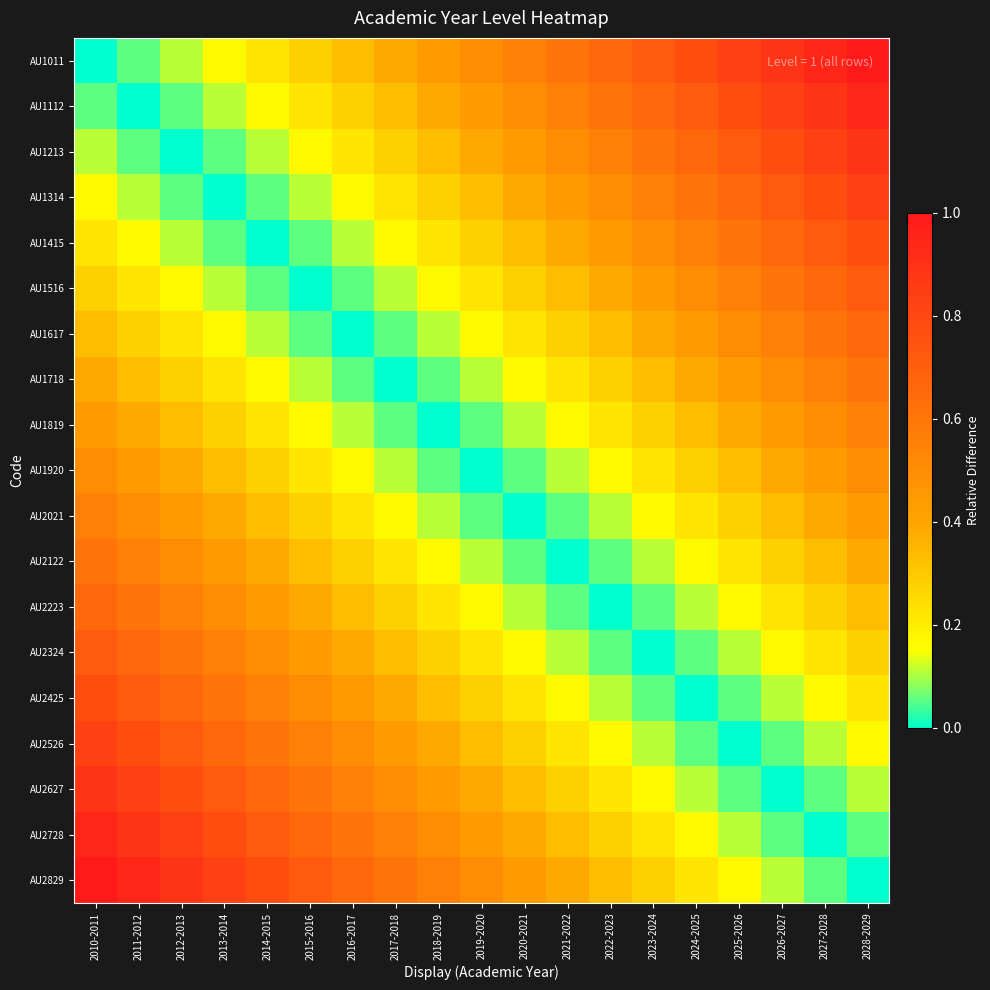

Reading left to right, transcribe all the data shown in this chart.

AU1011: 2010-2011=0.0	2011-2012=0.1	2012-2013=0.1	2013-2014=0.2	2014-2015=0.2	2015-2016=0.3	2016-2017=0.3	2017-2018=0.4	2018-2019=0.4	2019-2020=0.5	2020-2021=0.6	2021-2022=0.6	2022-2023=0.7	2023-2024=0.7	2024-2025=0.8	2025-2026=0.8	2026-2027=0.9	2027-2028=0.9	2028-2029=1.0
AU1112: 2010-2011=0.1	2011-2012=0.0	2012-2013=0.1	2013-2014=0.1	2014-2015=0.2	2015-2016=0.2	2016-2017=0.3	2017-2018=0.3	2018-2019=0.4	2019-2020=0.4	2020-2021=0.5	2021-2022=0.6	2022-2023=0.6	2023-2024=0.7	2024-2025=0.7	2025-2026=0.8	2026-2027=0.8	2027-2028=0.9	2028-2029=0.9
AU1213: 2010-2011=0.1	2011-2012=0.1	2012-2013=0.0	2013-2014=0.1	2014-2015=0.1	2015-2016=0.2	2016-2017=0.2	2017-2018=0.3	2018-2019=0.3	2019-2020=0.4	2020-2021=0.4	2021-2022=0.5	2022-2023=0.6	2023-2024=0.6	2024-2025=0.7	2025-2026=0.7	2026-2027=0.8	2027-2028=0.8	2028-2029=0.9
AU1314: 2010-2011=0.2	2011-2012=0.1	2012-2013=0.1	2013-2014=0.0	2014-2015=0.1	2015-2016=0.1	2016-2017=0.2	2017-2018=0.2	2018-2019=0.3	2019-2020=0.3	2020-2021=0.4	2021-2022=0.4	2022-2023=0.5	2023-2024=0.6	2024-2025=0.6	2025-2026=0.7	2026-2027=0.7	2027-2028=0.8	2028-2029=0.8
AU1415: 2010-2011=0.2	2011-2012=0.2	2012-2013=0.1	2013-2014=0.1	2014-2015=0.0	2015-2016=0.1	2016-2017=0.1	2017-2018=0.2	2018-2019=0.2	2019-2020=0.3	2020-2021=0.3	2021-2022=0.4	2022-2023=0.4	2023-2024=0.5	2024-2025=0.6	2025-2026=0.6	2026-2027=0.7	2027-2028=0.7	2028-2029=0.8
AU1516: 2010-2011=0.3	2011-2012=0.2	2012-2013=0.2	2013-2014=0.1	2014-2015=0.1	2015-2016=0.0	2016-2017=0.1	2017-2018=0.1	2018-2019=0.2	2019-2020=0.2	2020-2021=0.3	2021-2022=0.3	2022-2023=0.4	2023-2024=0.4	2024-2025=0.5	2025-2026=0.6	2026-2027=0.6	2027-2028=0.7	2028-2029=0.7
AU1617: 2010-2011=0.3	2011-2012=0.3	2012-2013=0.2	2013-2014=0.2	2014-2015=0.1	2015-2016=0.1	2016-2017=0.0	2017-2018=0.1	2018-2019=0.1	2019-2020=0.2	2020-2021=0.2	2021-2022=0.3	2022-2023=0.3	2023-2024=0.4	2024-2025=0.4	2025-2026=0.5	2026-2027=0.6	2027-2028=0.6	2028-2029=0.7
AU1718: 2010-2011=0.4	2011-2012=0.3	2012-2013=0.3	2013-2014=0.2	2014-2015=0.2	2015-2016=0.1	2016-2017=0.1	2017-2018=0.0	2018-2019=0.1	2019-2020=0.1	2020-2021=0.2	2021-2022=0.2	2022-2023=0.3	2023-2024=0.3	2024-2025=0.4	2025-2026=0.4	2026-2027=0.5	2027-2028=0.6	2028-2029=0.6
AU1819: 2010-2011=0.4	2011-2012=0.4	2012-2013=0.3	2013-2014=0.3	2014-2015=0.2	2015-2016=0.2	2016-2017=0.1	2017-2018=0.1	2018-2019=0.0	2019-2020=0.1	2020-2021=0.1	2021-2022=0.2	2022-2023=0.2	2023-2024=0.3	2024-2025=0.3	2025-2026=0.4	2026-2027=0.4	2027-2028=0.5	2028-2029=0.6
AU1920: 2010-2011=0.5	2011-2012=0.4	2012-2013=0.4	2013-2014=0.3	2014-2015=0.3	2015-2016=0.2	2016-2017=0.2	2017-2018=0.1	2018-2019=0.1	2019-2020=0.0	2020-2021=0.1	2021-2022=0.1	2022-2023=0.2	2023-2024=0.2	2024-2025=0.3	2025-2026=0.3	2026-2027=0.4	2027-2028=0.4	2028-2029=0.5
AU2021: 2010-2011=0.6	2011-2012=0.5	2012-2013=0.4	2013-2014=0.4	2014-2015=0.3	2015-2016=0.3	2016-2017=0.2	2017-2018=0.2	2018-2019=0.1	2019-2020=0.1	2020-2021=0.0	2021-2022=0.1	2022-2023=0.1	2023-2024=0.2	2024-2025=0.2	2025-2026=0.3	2026-2027=0.3	2027-2028=0.4	2028-2029=0.4
AU2122: 2010-2011=0.6	2011-2012=0.6	2012-2013=0.5	2013-2014=0.4	2014-2015=0.4	2015-2016=0.3	2016-2017=0.3	2017-2018=0.2	2018-2019=0.2	2019-2020=0.1	2020-2021=0.1	2021-2022=0.0	2022-2023=0.1	2023-2024=0.1	2024-2025=0.2	2025-2026=0.2	2026-2027=0.3	2027-2028=0.3	2028-2029=0.4
AU2223: 2010-2011=0.7	2011-2012=0.6	2012-2013=0.6	2013-2014=0.5	2014-2015=0.4	2015-2016=0.4	2016-2017=0.3	2017-2018=0.3	2018-2019=0.2	2019-2020=0.2	2020-2021=0.1	2021-2022=0.1	2022-2023=0.0	2023-2024=0.1	2024-2025=0.1	2025-2026=0.2	2026-2027=0.2	2027-2028=0.3	2028-2029=0.3
AU2324: 2010-2011=0.7	2011-2012=0.7	2012-2013=0.6	2013-2014=0.6	2014-2015=0.5	2015-2016=0.4	2016-2017=0.4	2017-2018=0.3	2018-2019=0.3	2019-2020=0.2	2020-2021=0.2	2021-2022=0.1	2022-2023=0.1	2023-2024=0.0	2024-2025=0.1	2025-2026=0.1	2026-2027=0.2	2027-2028=0.2	2028-2029=0.3
AU2425: 2010-2011=0.8	2011-2012=0.7	2012-2013=0.7	2013-2014=0.6	2014-2015=0.6	2015-2016=0.5	2016-2017=0.4	2017-2018=0.4	2018-2019=0.3	2019-2020=0.3	2020-2021=0.2	2021-2022=0.2	2022-2023=0.1	2023-2024=0.1	2024-2025=0.0	2025-2026=0.1	2026-2027=0.1	2027-2028=0.2	2028-2029=0.2
AU2526: 2010-2011=0.8	2011-2012=0.8	2012-2013=0.7	2013-2014=0.7	2014-2015=0.6	2015-2016=0.6	2016-2017=0.5	2017-2018=0.4	2018-2019=0.4	2019-2020=0.3	2020-2021=0.3	2021-2022=0.2	2022-2023=0.2	2023-2024=0.1	2024-2025=0.1	2025-2026=0.0	2026-2027=0.1	2027-2028=0.1	2028-2029=0.2
AU2627: 2010-2011=0.9	2011-2012=0.8	2012-2013=0.8	2013-2014=0.7	2014-2015=0.7	2015-2016=0.6	2016-2017=0.6	2017-2018=0.5	2018-2019=0.4	2019-2020=0.4	2020-2021=0.3	2021-2022=0.3	2022-2023=0.2	2023-2024=0.2	2024-2025=0.1	2025-2026=0.1	2026-2027=0.0	2027-2028=0.1	2028-2029=0.1
AU2728: 2010-2011=0.9	2011-2012=0.9	2012-2013=0.8	2013-2014=0.8	2014-2015=0.7	2015-2016=0.7	2016-2017=0.6	2017-2018=0.6	2018-2019=0.5	2019-2020=0.4	2020-2021=0.4	2021-2022=0.3	2022-2023=0.3	2023-2024=0.2	2024-2025=0.2	2025-2026=0.1	2026-2027=0.1	2027-2028=0.0	2028-2029=0.1
AU2829: 2010-2011=1.0	2011-2012=0.9	2012-2013=0.9	2013-2014=0.8	2014-2015=0.8	2015-2016=0.7	2016-2017=0.7	2017-2018=0.6	2018-2019=0.6	2019-2020=0.5	2020-2021=0.4	2021-2022=0.4	2022-2023=0.3	2023-2024=0.3	2024-2025=0.2	2025-2026=0.2	2026-2027=0.1	2027-2028=0.1	2028-2029=0.0